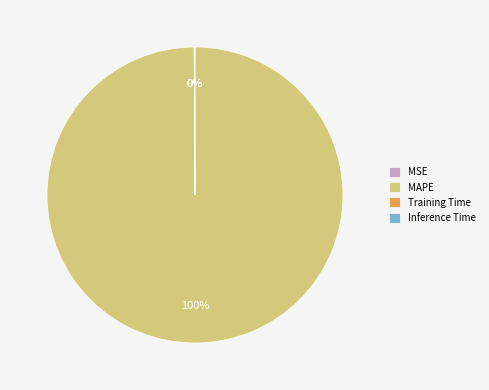

Is it true that MAPE is 100% of the pie?

True